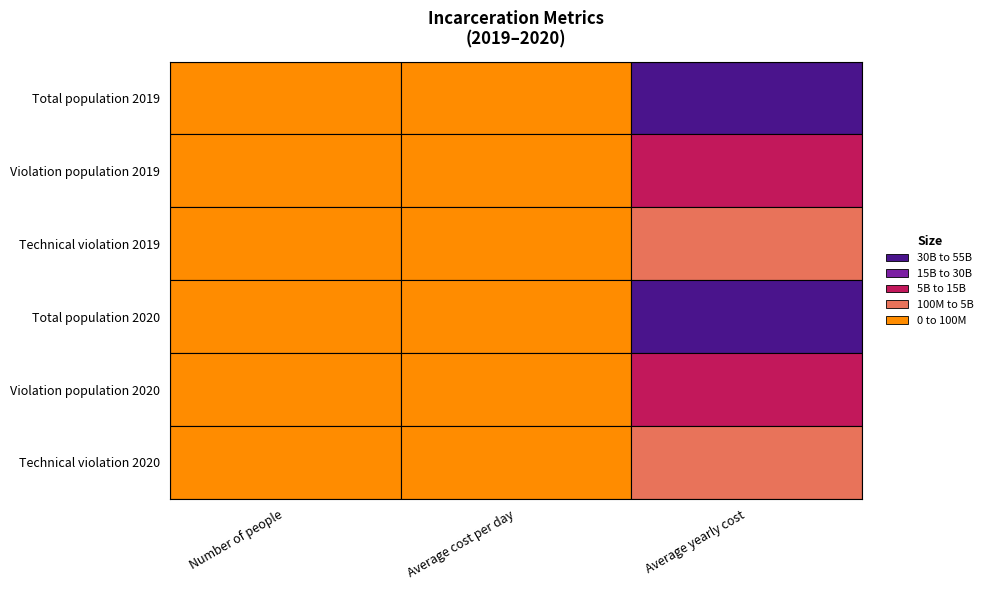

What is the maximum value for Violation population 2019?

11148215042.8